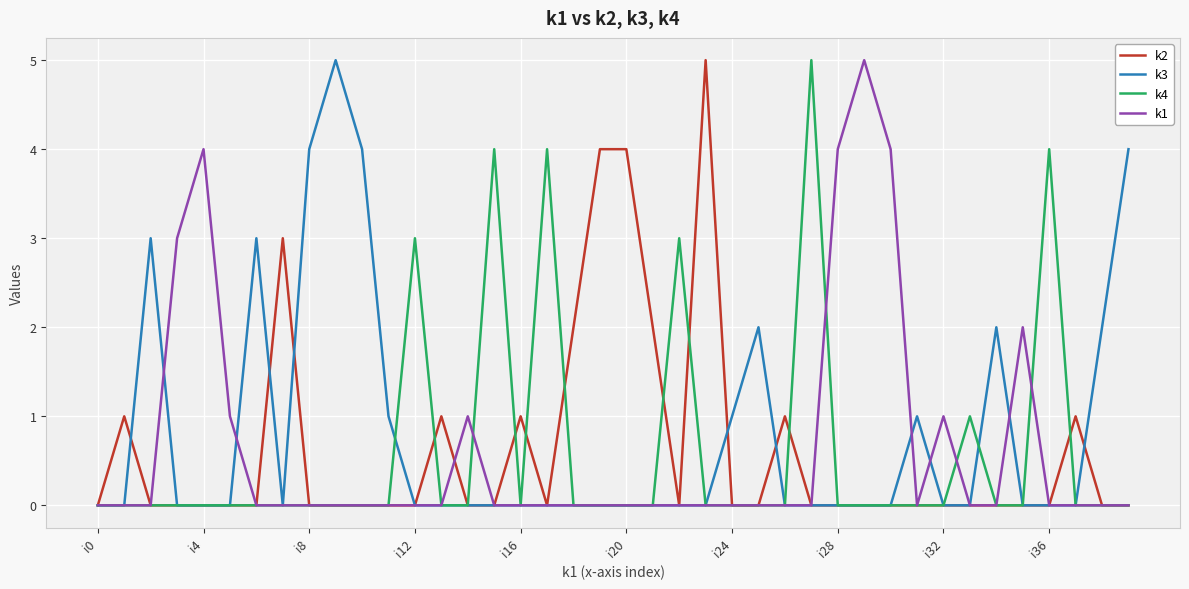

What is the greatest value displayed?

5